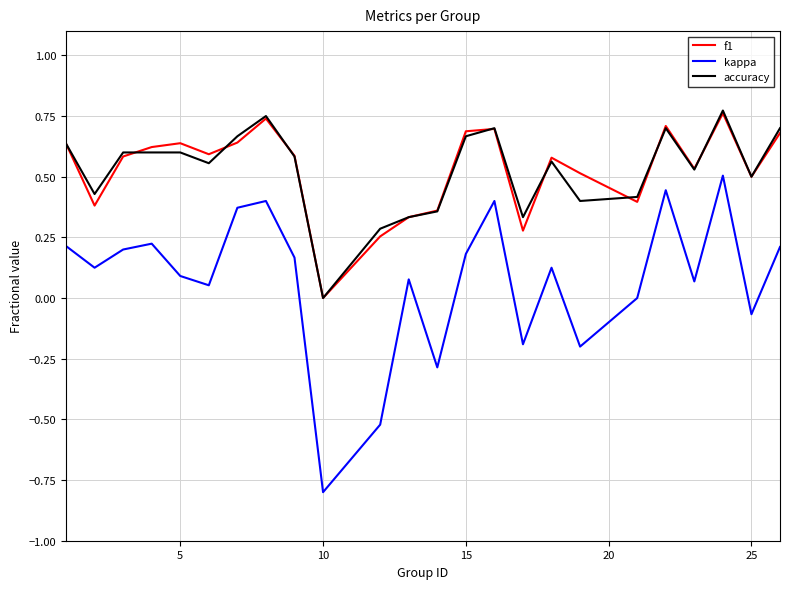

True or false: kappa and accuracy cross at least once.

False